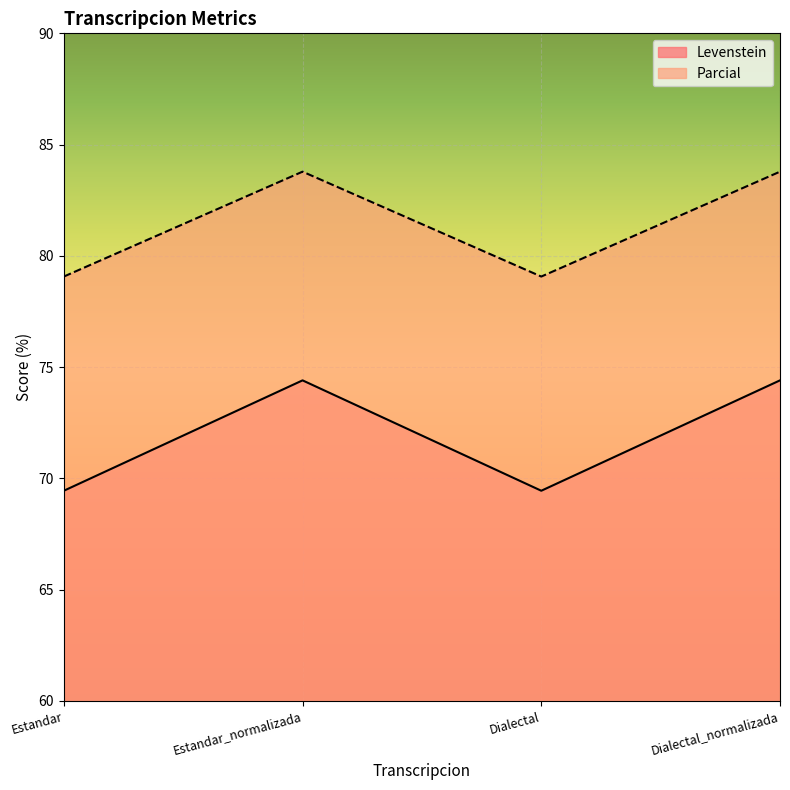

What is the difference between the highest and lowest values at Dialectal_normalizada?

9.4